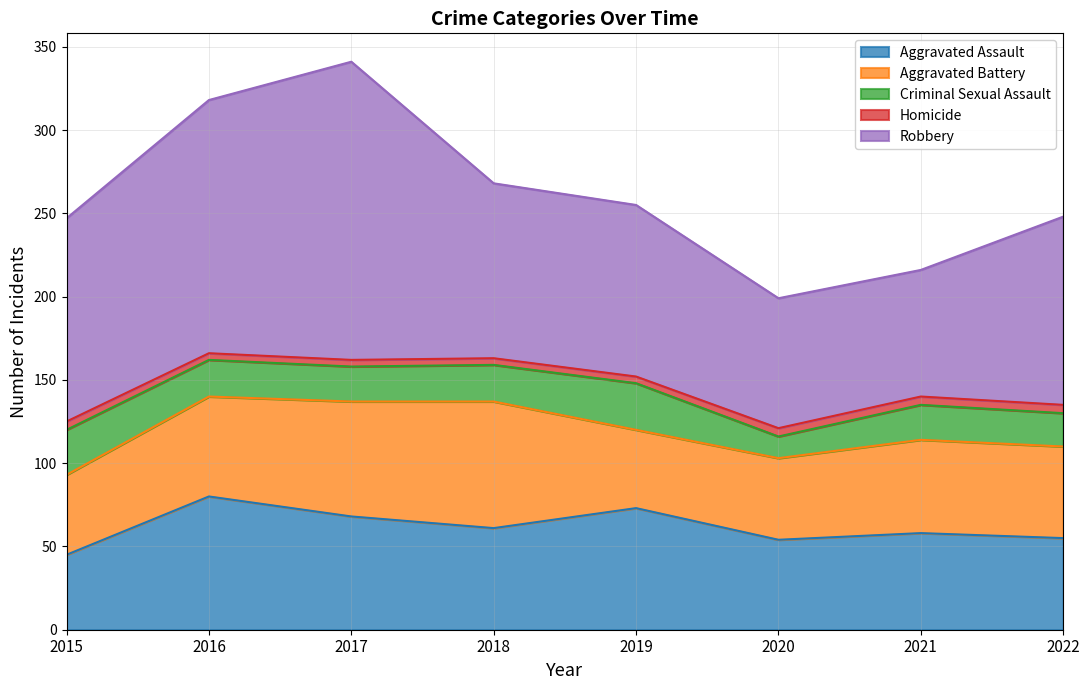

Reading left to right, transcribe all the data shown in this chart.

Aggravated Assault: 2015=45	2016=80	2017=68	2018=61	2019=73	2020=54	2021=58	2022=55
Aggravated Battery: 2015=48	2016=60	2017=69	2018=76	2019=47	2020=49	2021=56	2022=55
Criminal Sexual Assault: 2015=27	2016=22	2017=21	2018=22	2019=28	2020=13	2021=21	2022=20
Homicide: 2015=5	2016=4	2017=4	2018=4	2019=4	2020=5	2021=5	2022=5
Robbery: 2015=122	2016=152	2017=179	2018=105	2019=103	2020=78	2021=76	2022=113